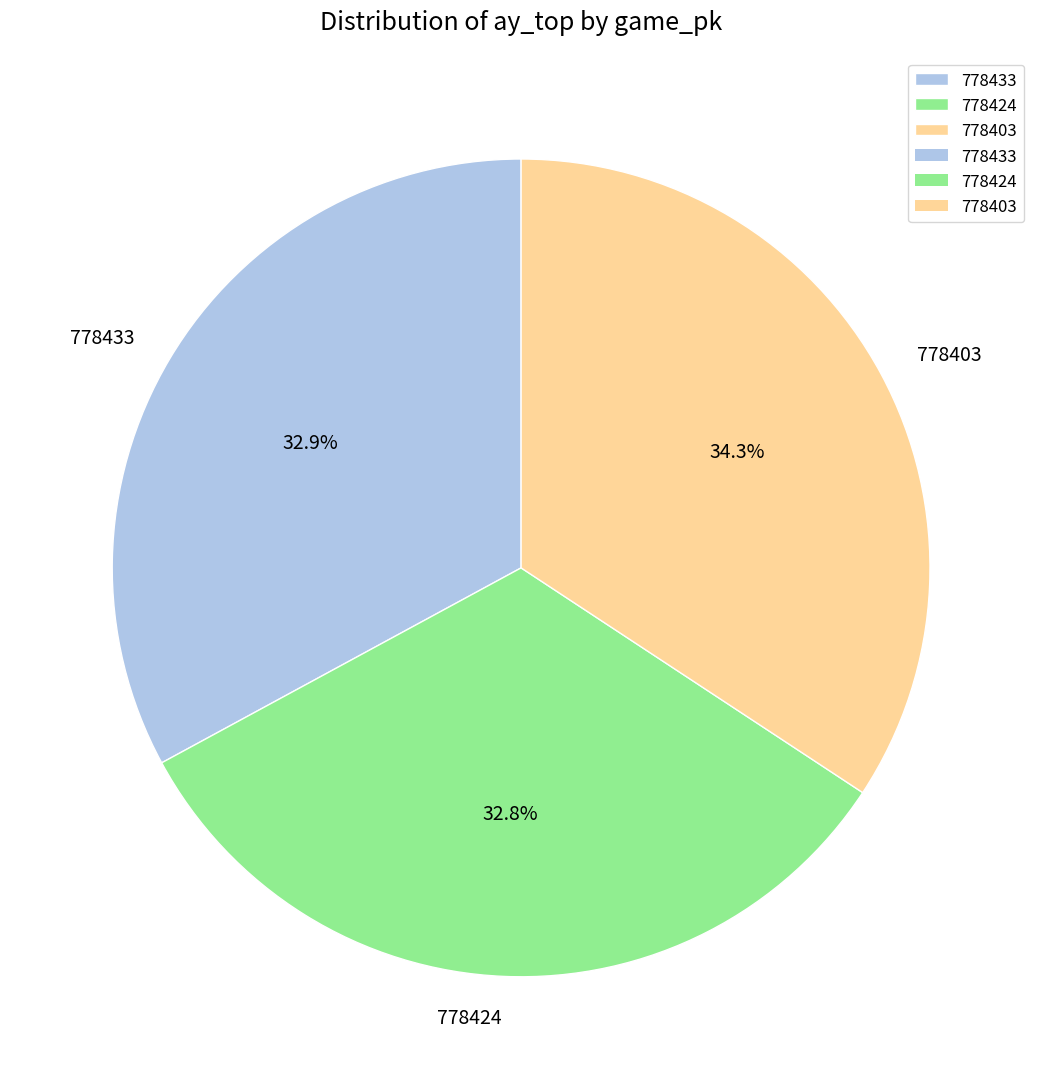

Is it true that 778424 is 33% of the pie?

True